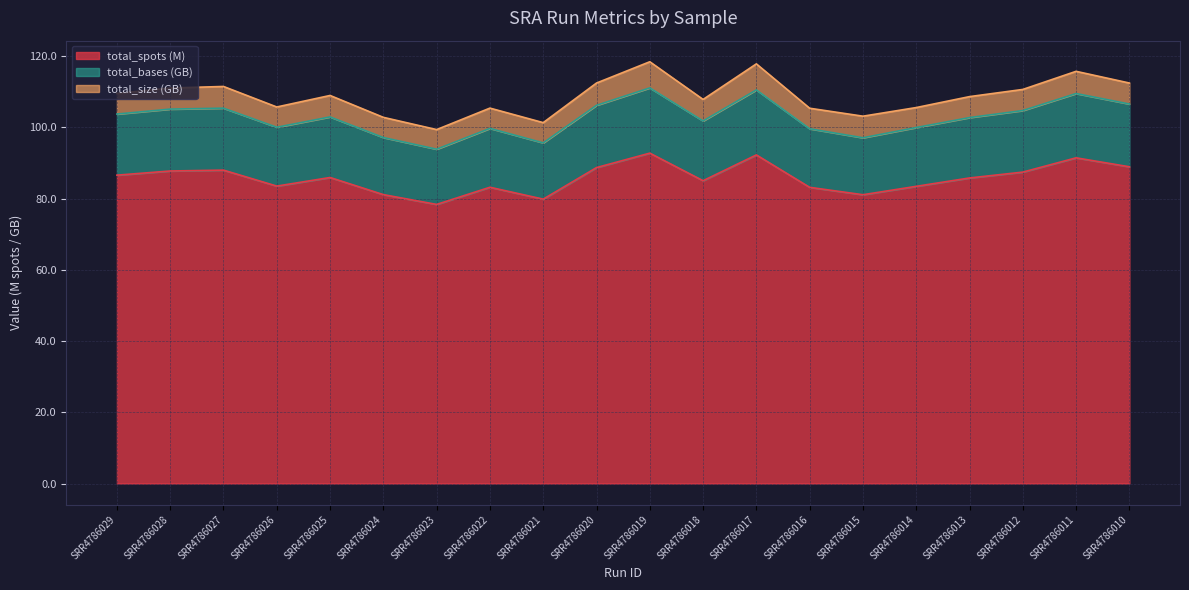

True or false: total_spots (M) has a value of 86.6 at SRR4786029.

True